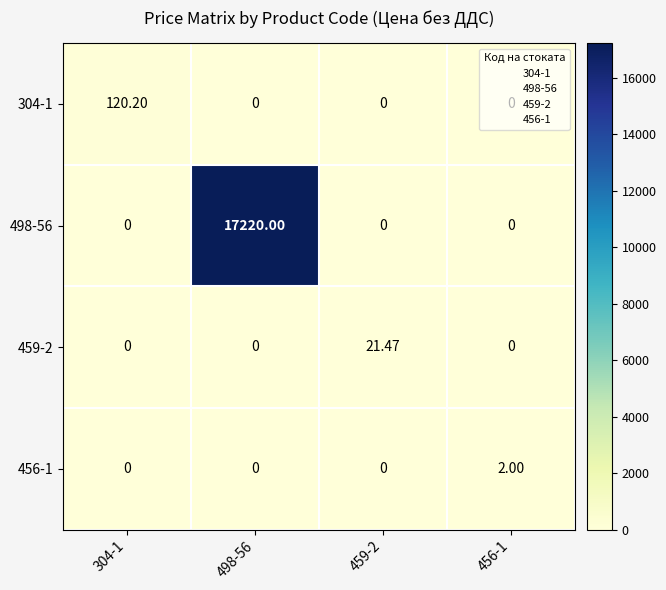

How many values in 304-1 are above zero?

1